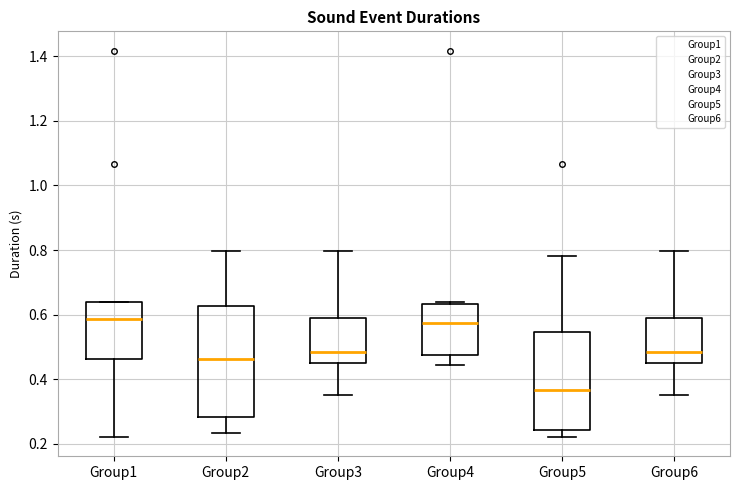

Where does the lower whisker of the box for Group4 end on the y-axis? The values are not printed on the chart, so give them approximately, as read against the axis.

0.44